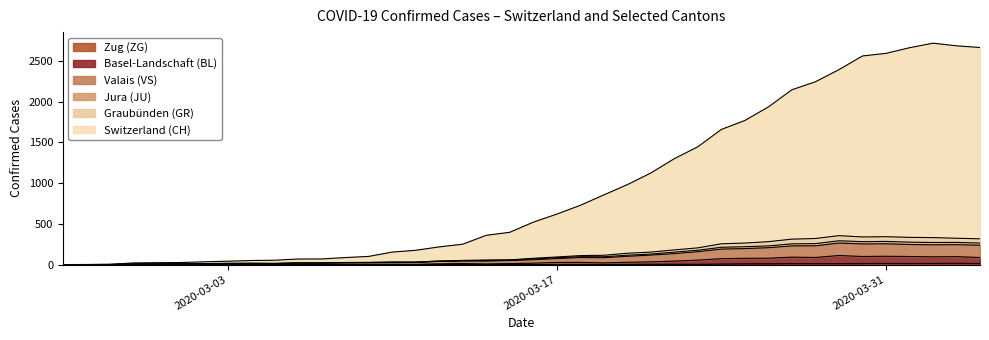

The value of ZG at 2020-03-30 is 3. True or false?

False